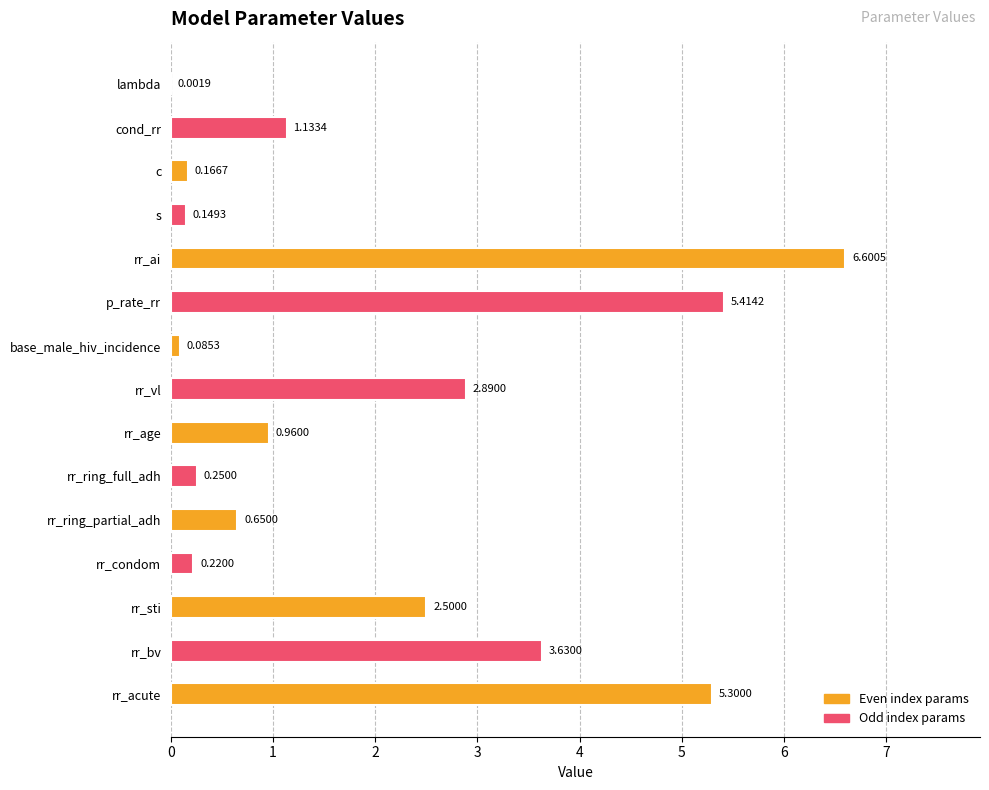

At which label is the value closest to 3?

rr_vl